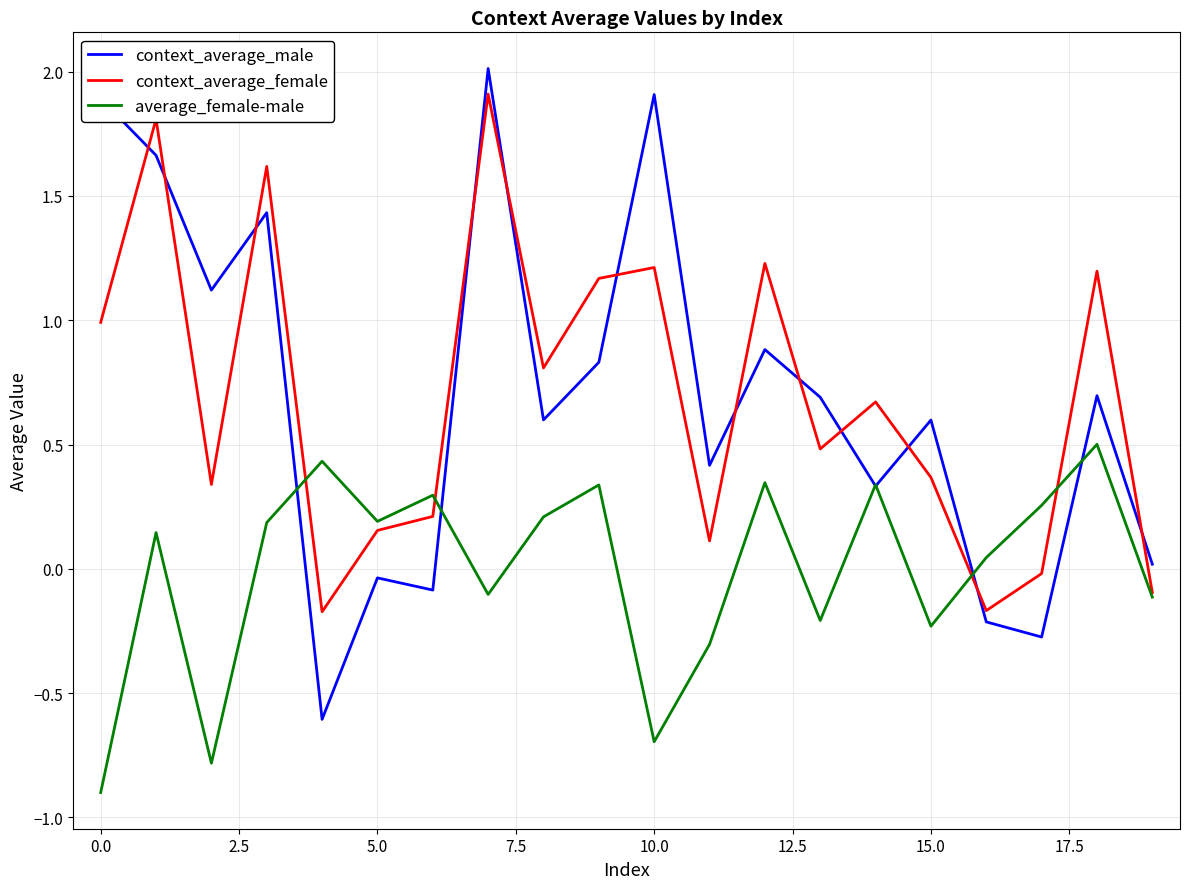

Does the chart display data point markers on the line(s)?

No